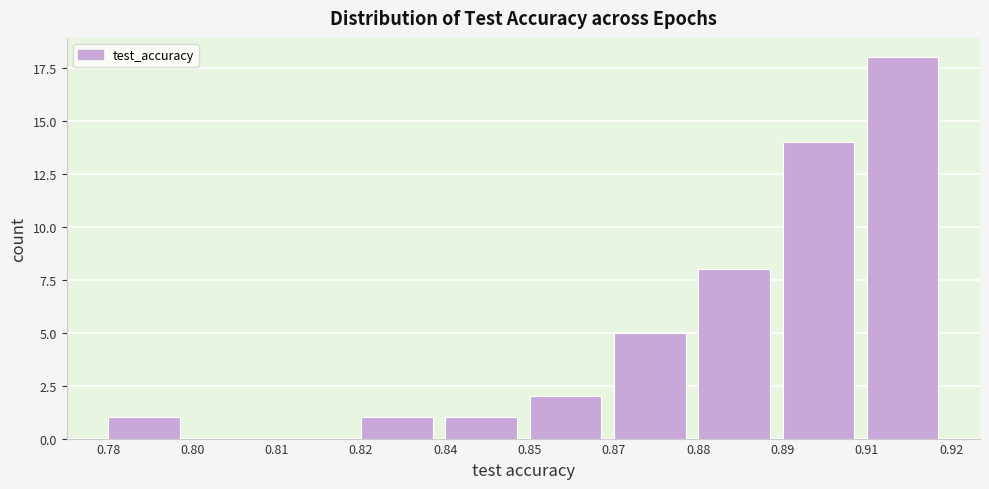

Reading left to right, extract all data points from this chart.

0.78=1	0.80=0	0.81=0	0.82=1	0.84=1	0.85=2	0.87=5	0.88=8	0.89=14	0.91=18